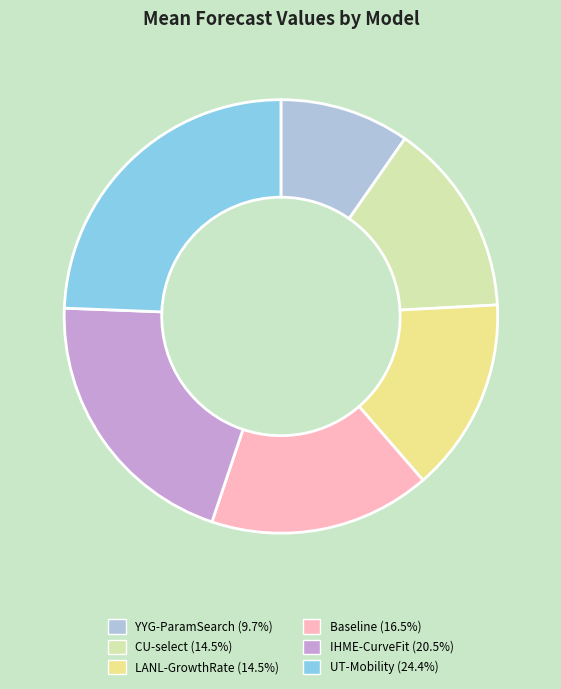

Is it true that IHME-CurveFit is 20% of the pie?

True